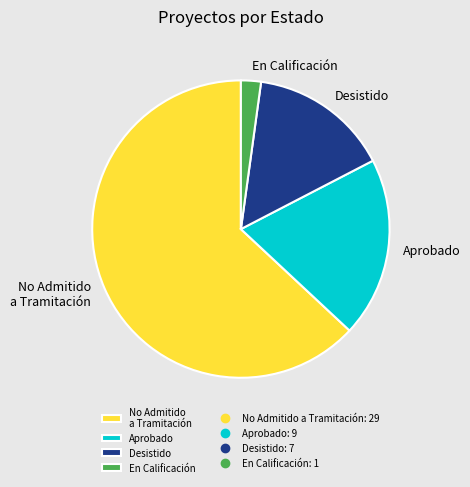

Approximately how many times larger is the value at Aprobado compared to No Admitido a Tramitación?

0.3